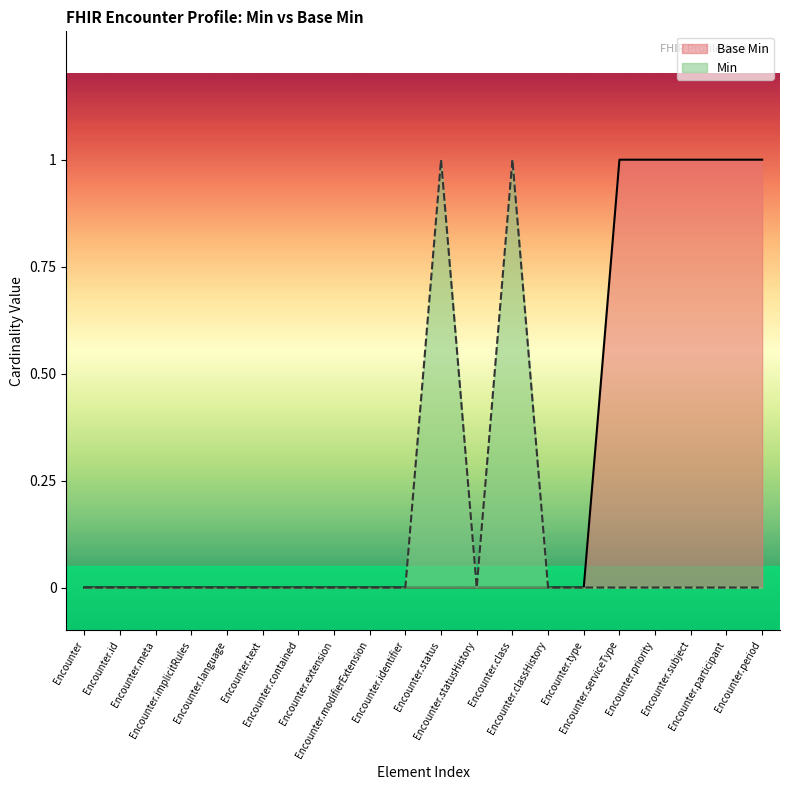

At which category does the chart reach its minimum across all series?

Encounter